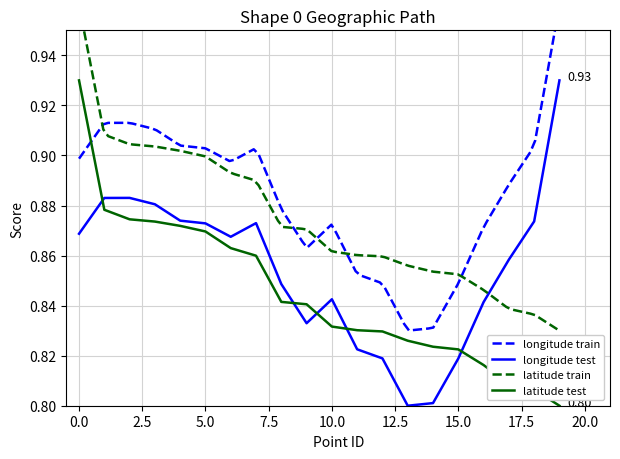

After their last crossing, which series has the higher values: longitude or latitude?

longitude